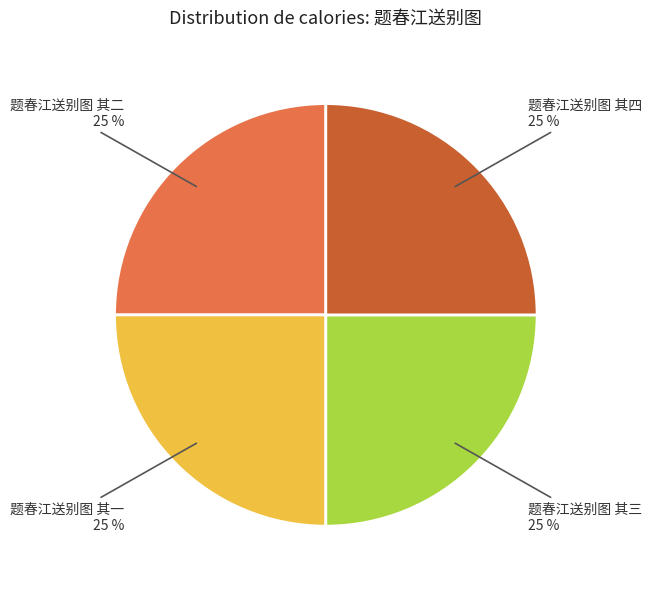

What percentage is the 题春江送别图 其二 slice, to the nearest percent?

25%